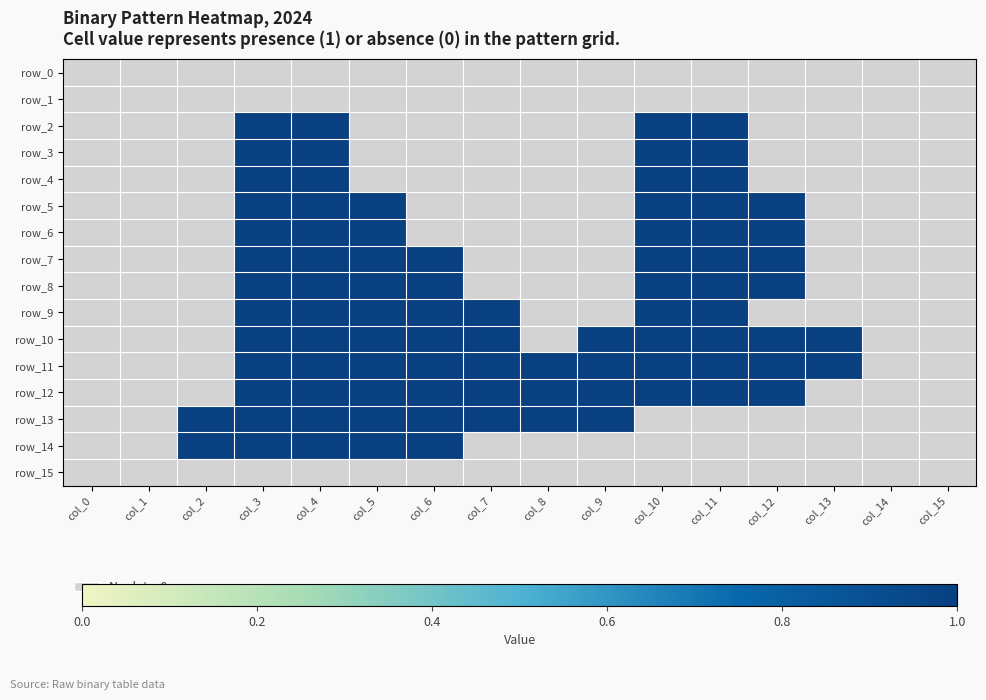

What is the total value across all series at col_12?

7